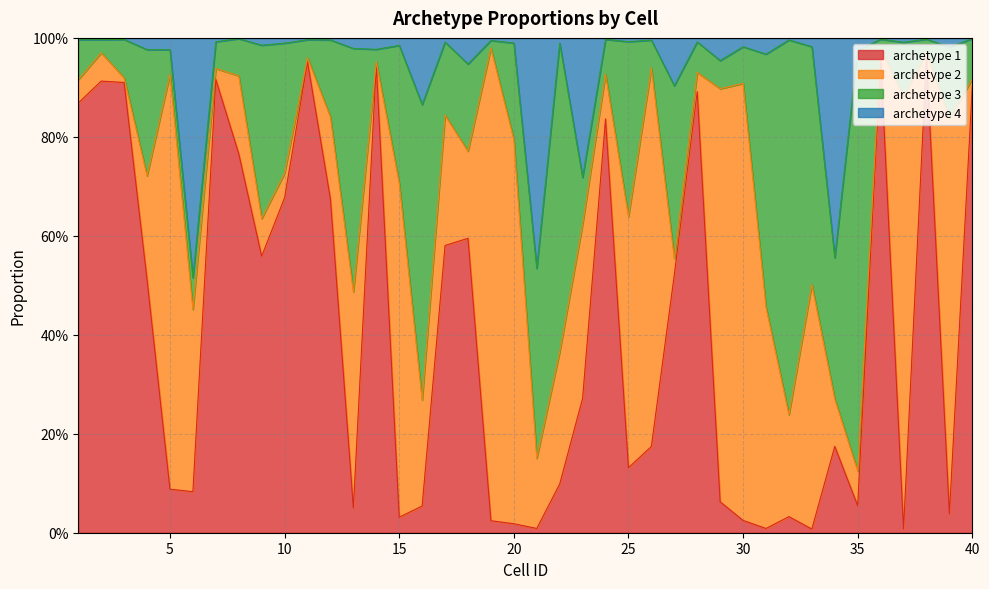

What are all the series names shown in the legend?

archetype 1, archetype 2, archetype 3, archetype 4